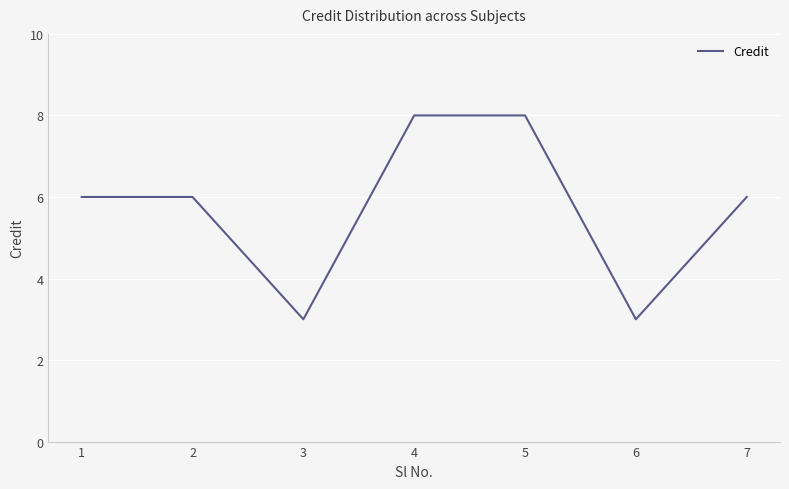

How many values are between 3 and 8?

7